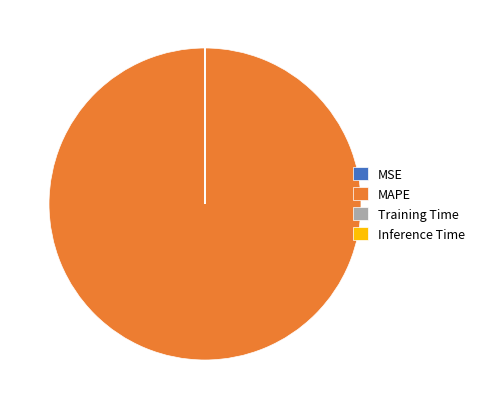

The MAPE slice represents 100% of the pie. True or false?

True